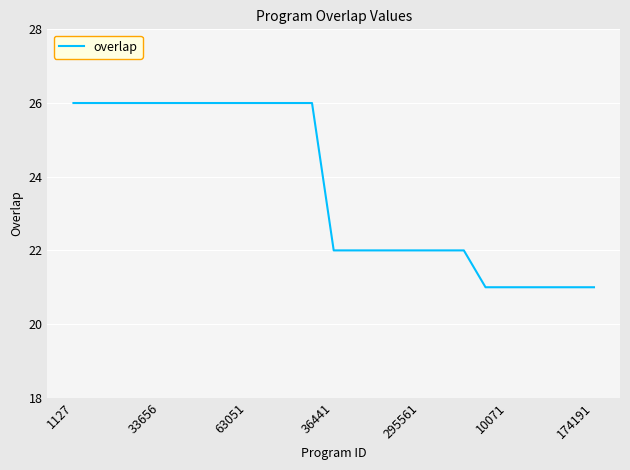

What is the minimum value shown in the chart?

21